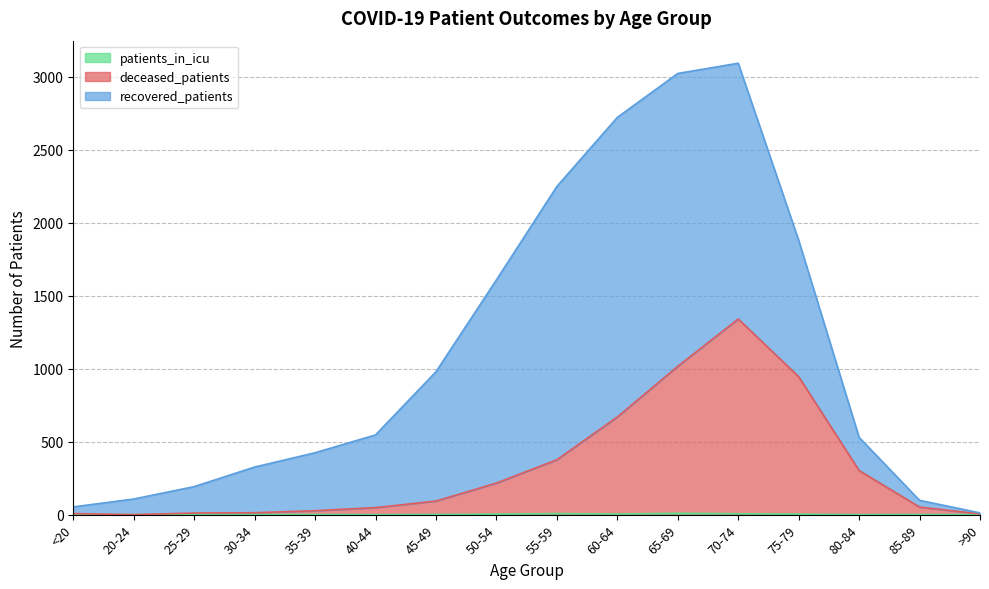

Which has a higher value, 20-24 or 55-59?

55-59